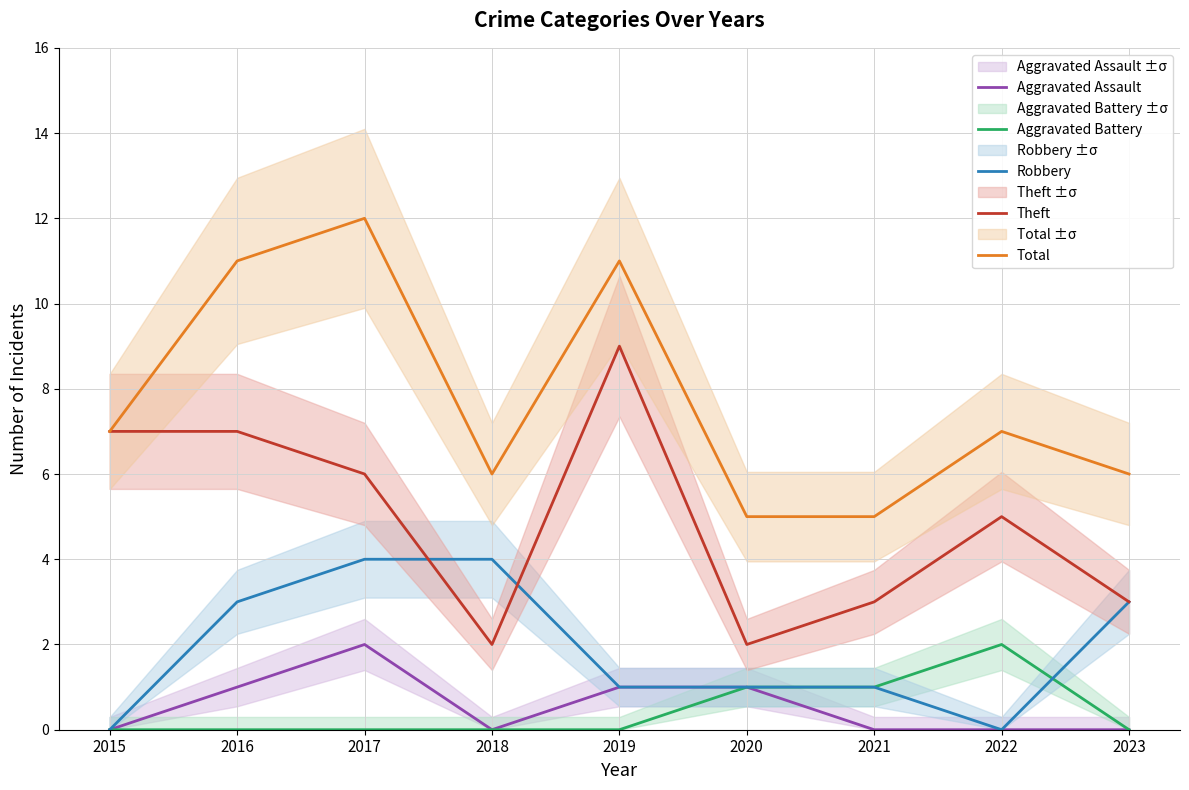

True or false: Aggravated Assault and Aggravated Battery cross at least once.

False